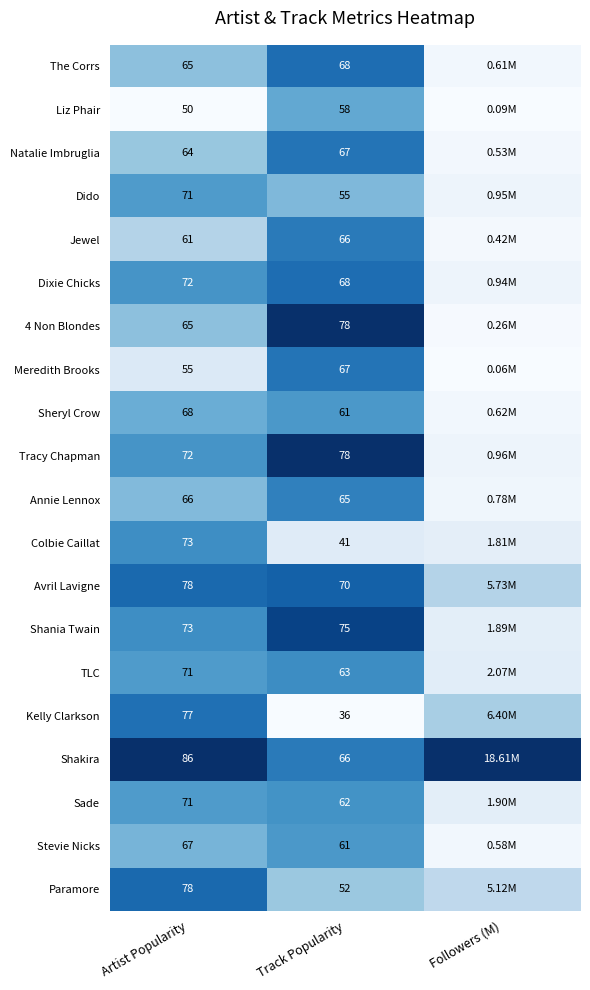

Which series changed the most between Artist Popularity and Track Popularity?

Kelly Clarkson